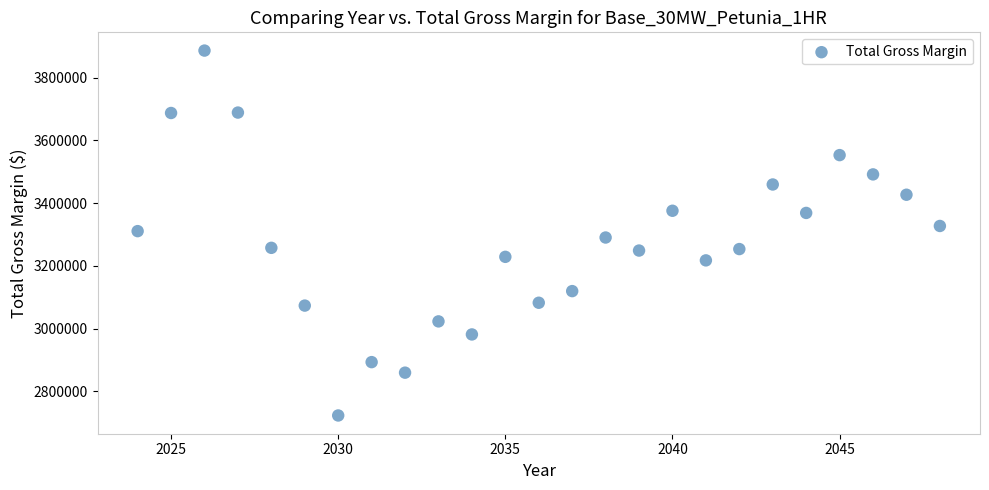

What is the range of X values (max minus min)?

24.0